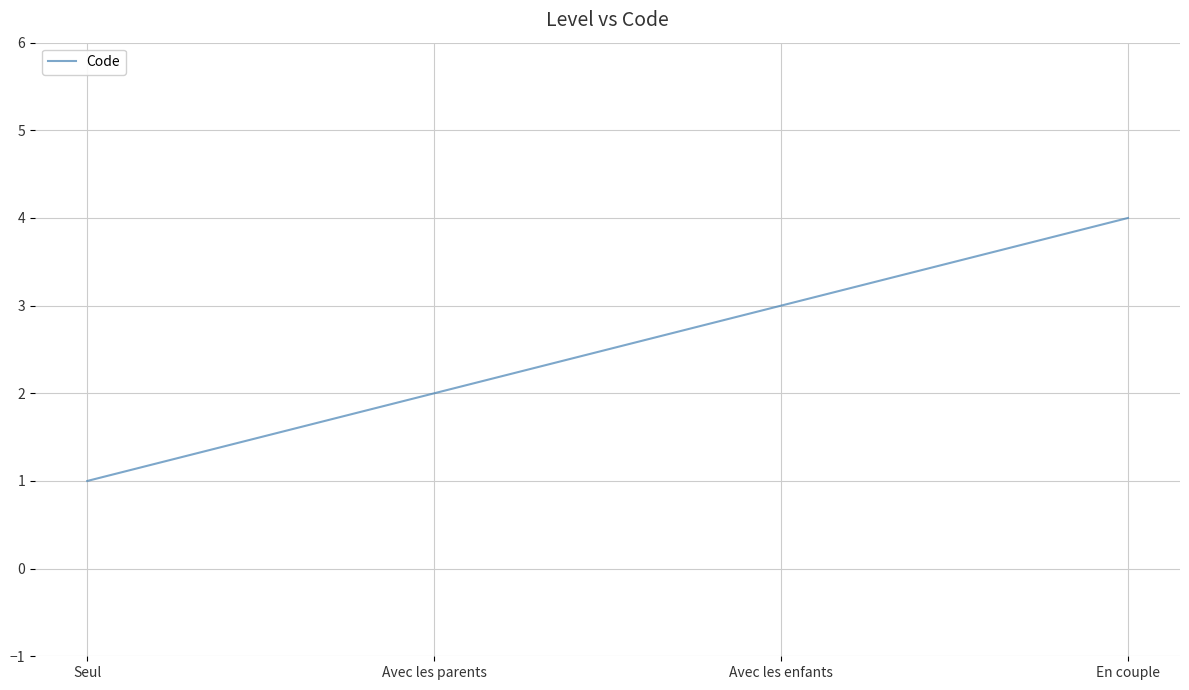

Count the number of categories in the chart.

4